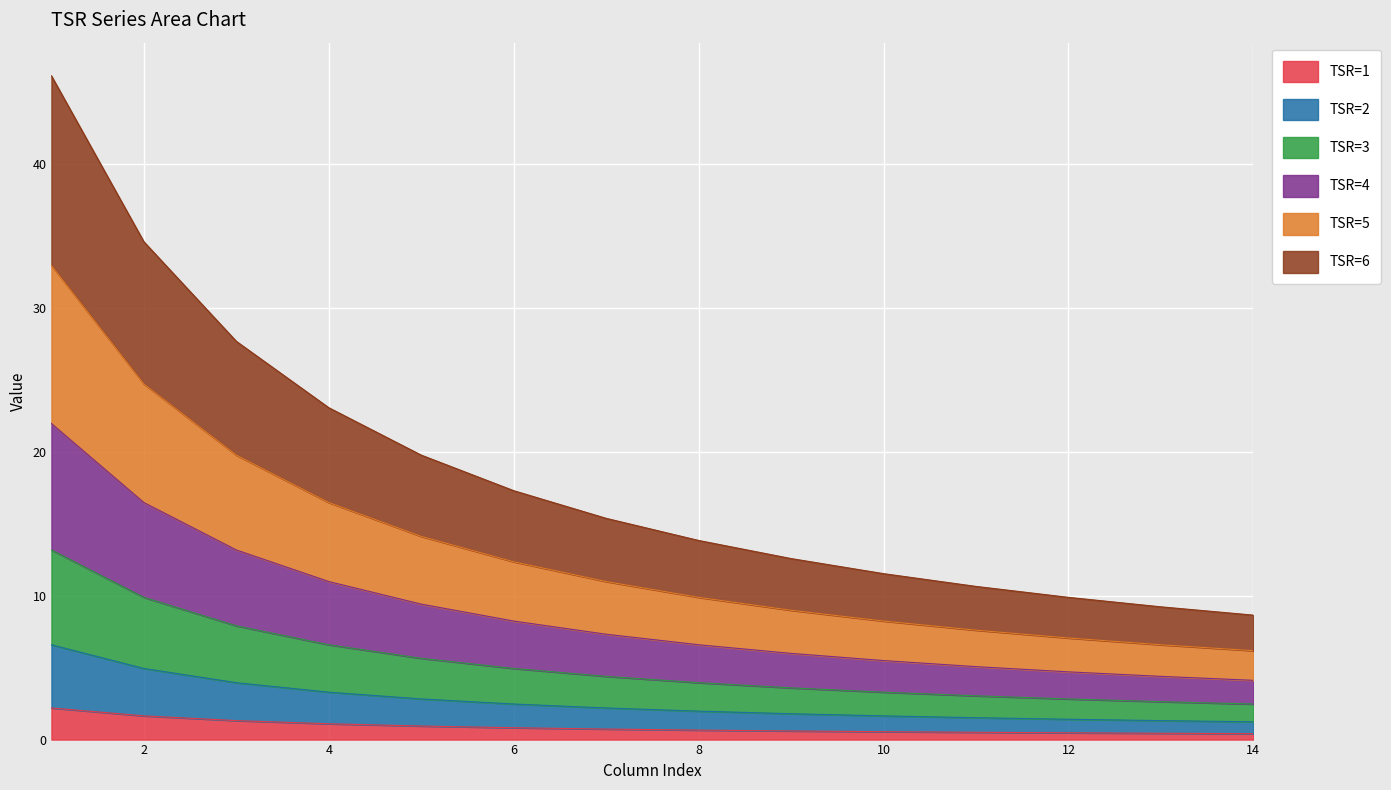

At which label is TSR=3 closest to 27?

3